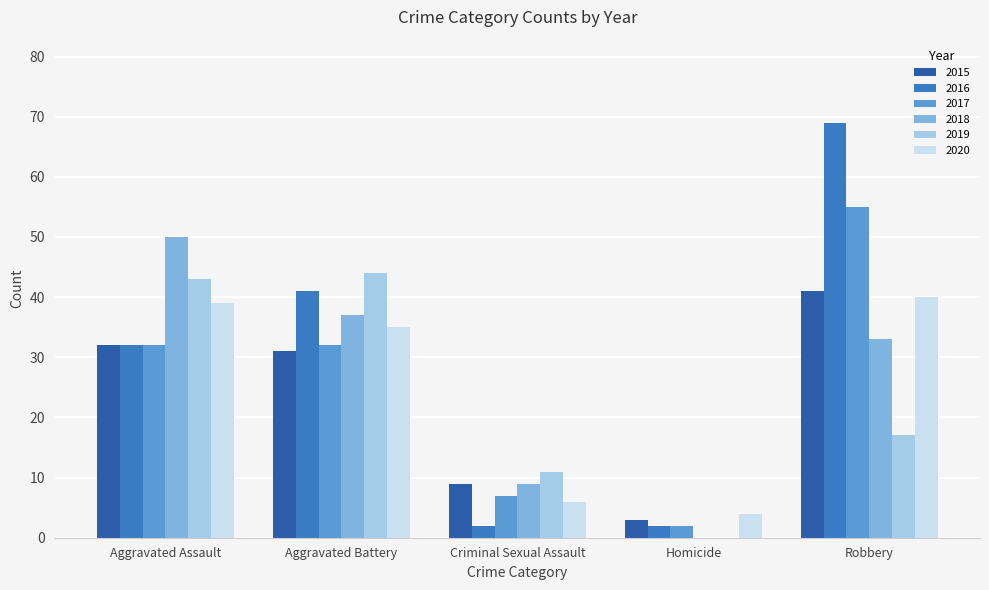

True or false: 2019 has a value of 0 at Homicide.

True